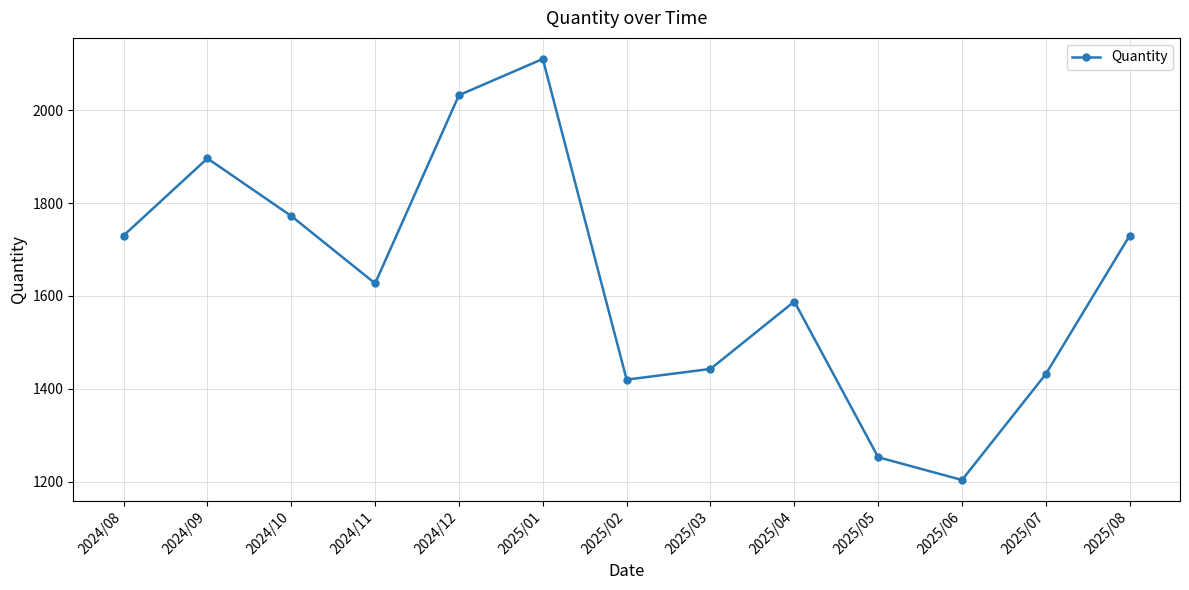

Reading left to right, what are all the values shown in this chart?

1730	1896	1772	1627	2032	2110	1420	1443	1588	1253	1204	1432	1730